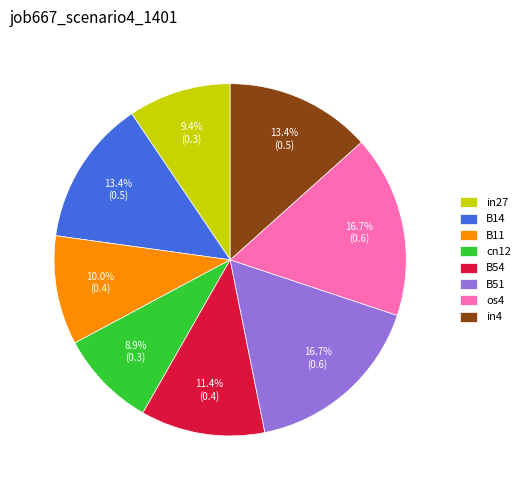

True or false: in4 accounts for 1% of the total.

False